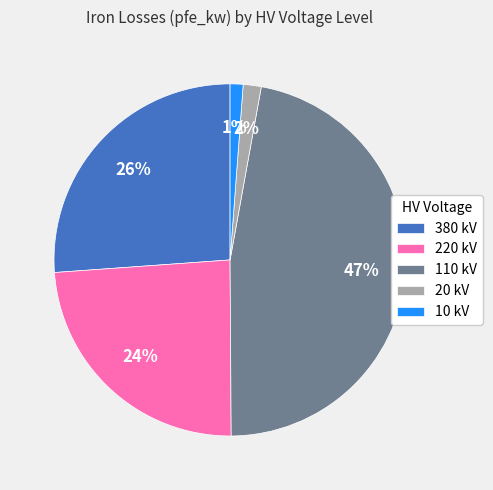

How many slices are in this pie chart?

5